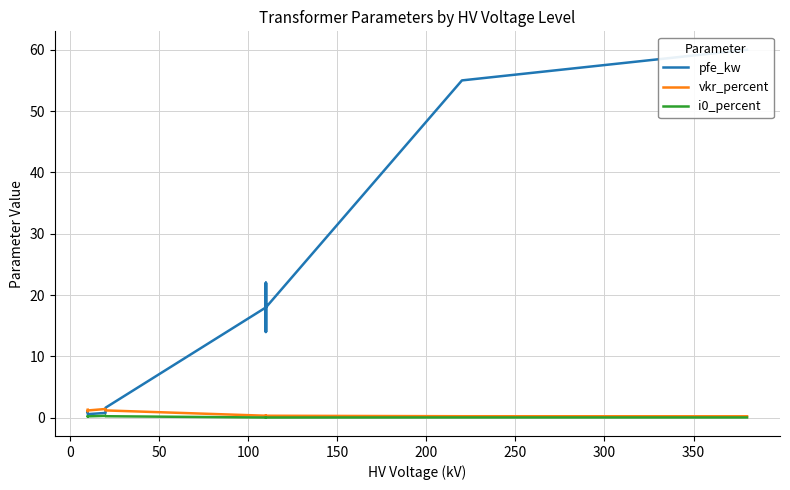

In i0_percent, how many points are lower than both neighbors (excluding endpoints)?

4